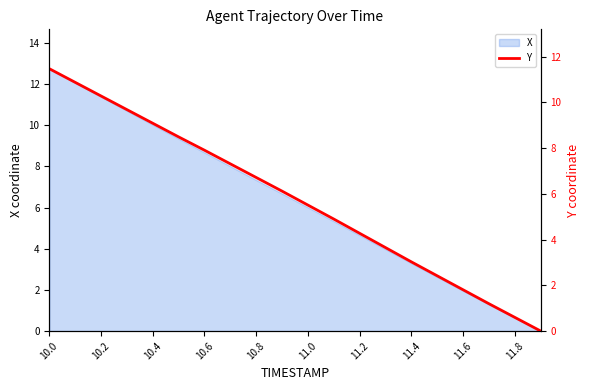

True or false: there are more than 0 points higher than both neighbors.

False